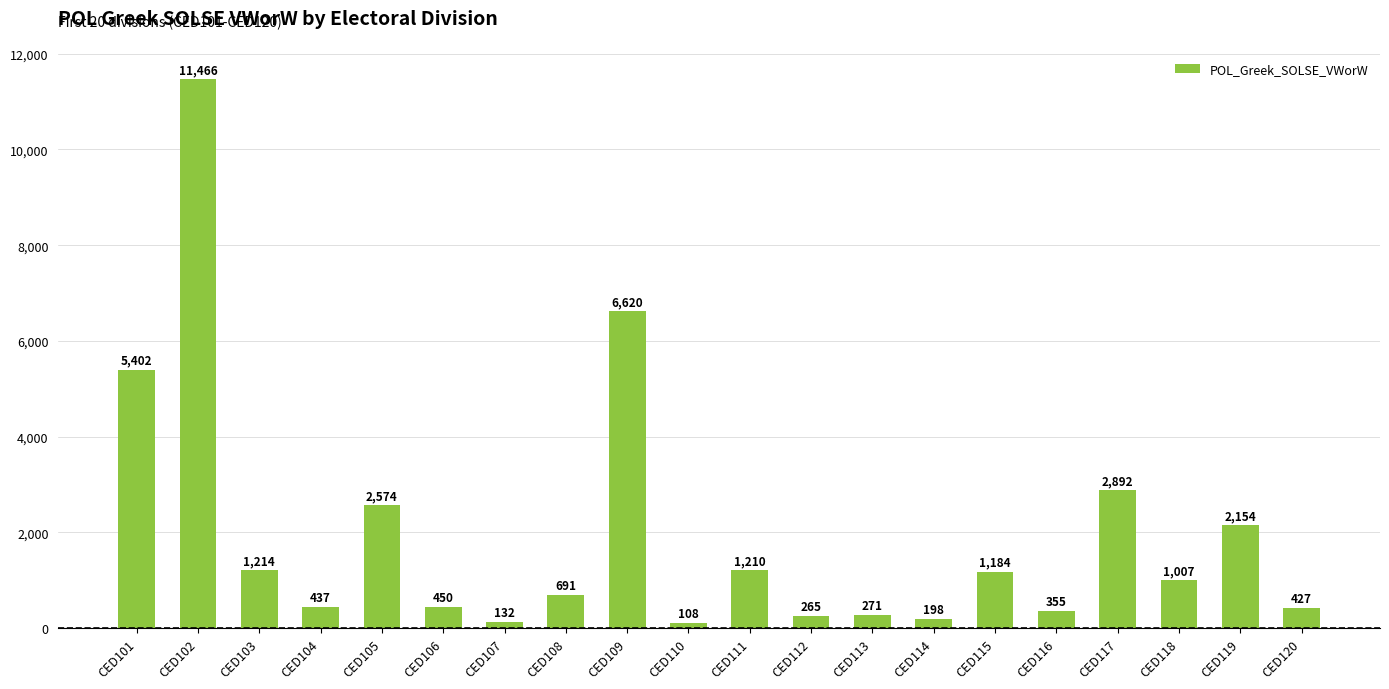

Is it true that the value at CED101 is 5402?

True